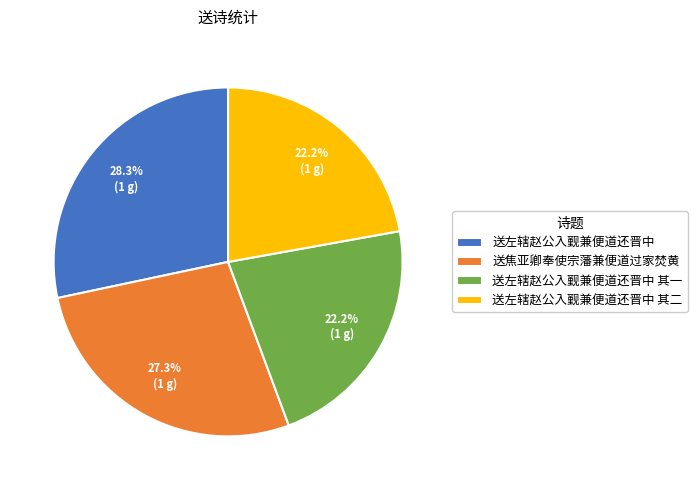

Approximately how many times larger is the value at 送左辖赵公入觐兼便道还晋中 compared to 送焦亚卿奉使宗藩兼便道过家焚黄?

1.0